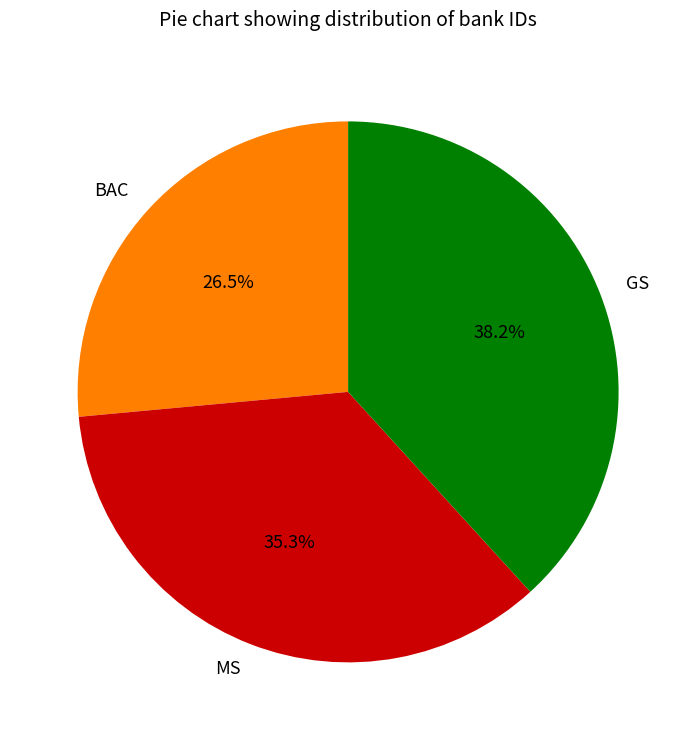

What portion of the pie excludes MS?

64.7%